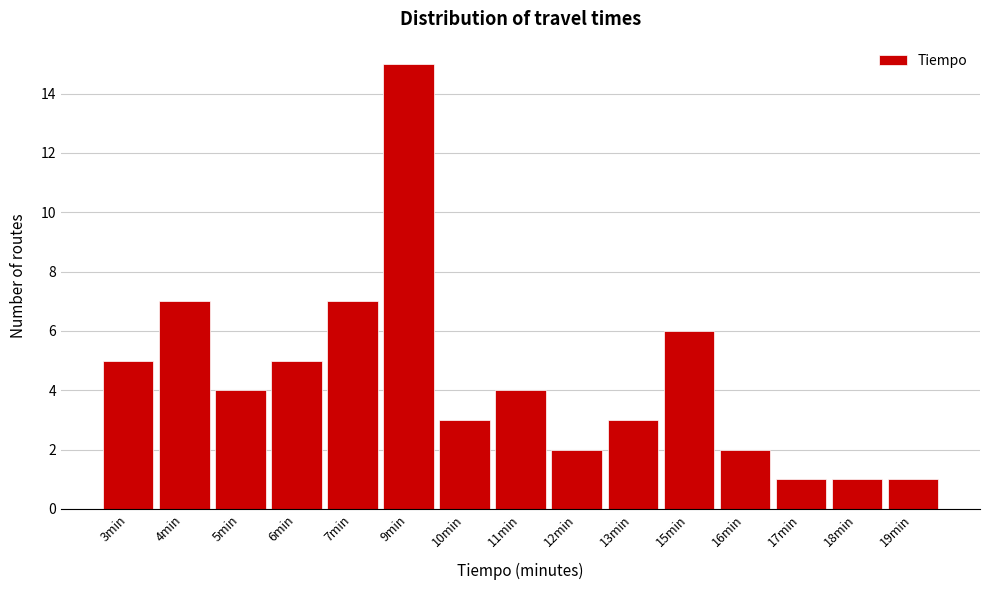

Reading left to right, list all the values displayed in this chart.

3min=5	4min=7	5min=4	6min=5	7min=7	9min=15	10min=3	11min=4	12min=2	13min=3	15min=6	16min=2	17min=1	18min=1	19min=1